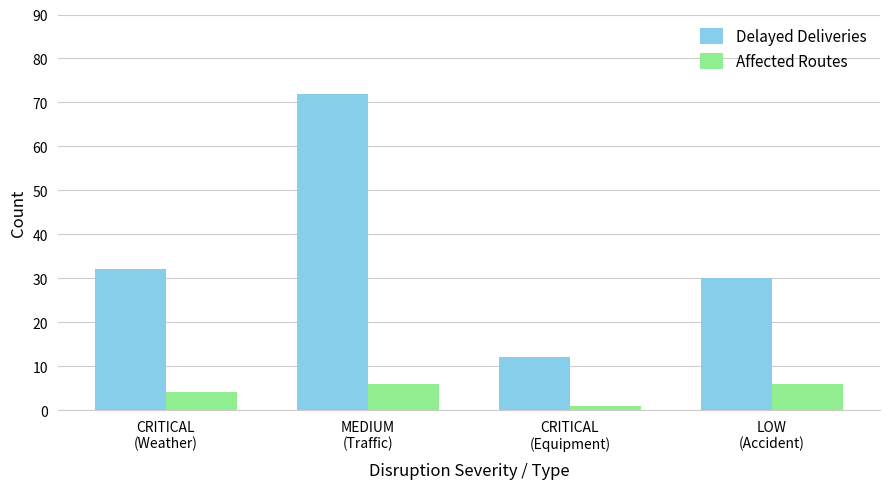

The value of Delayed Deliveries at CRITICAL
(Equipment) is 21. True or false?

False